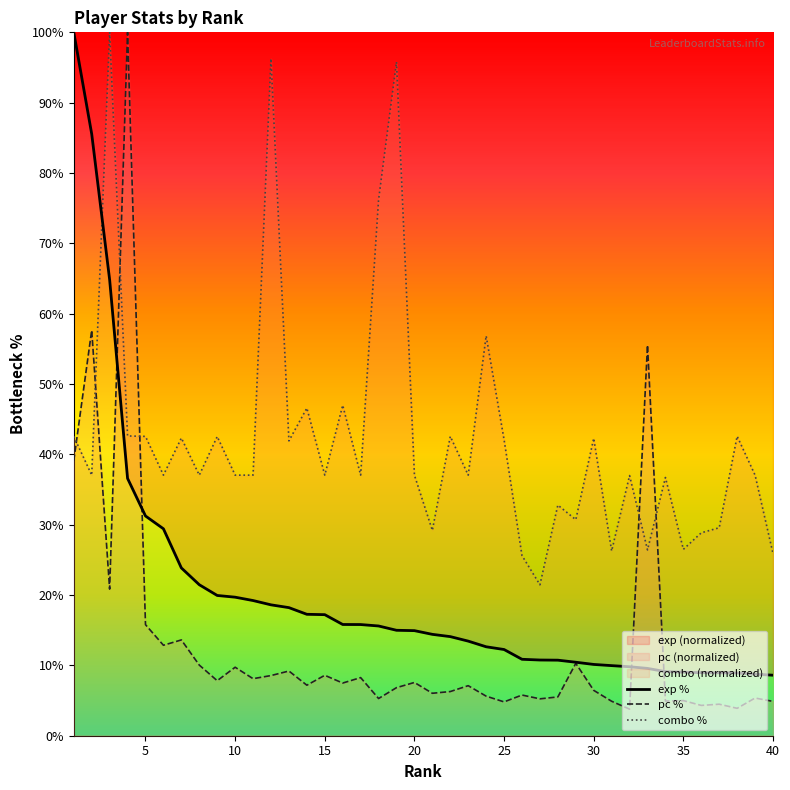

Is the value of exp at 33 greater than the value of pc at 21?

Yes